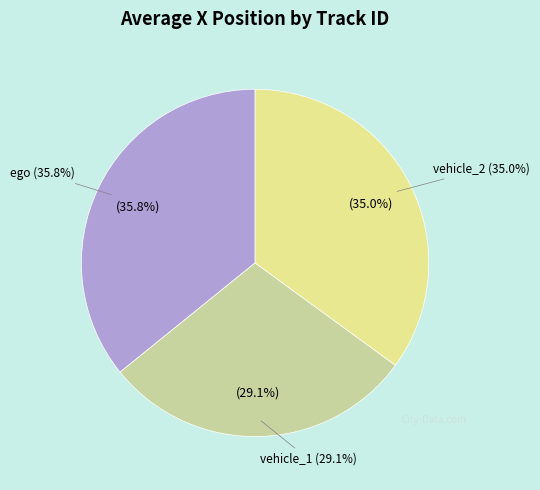

How many slices are in this pie chart?

3